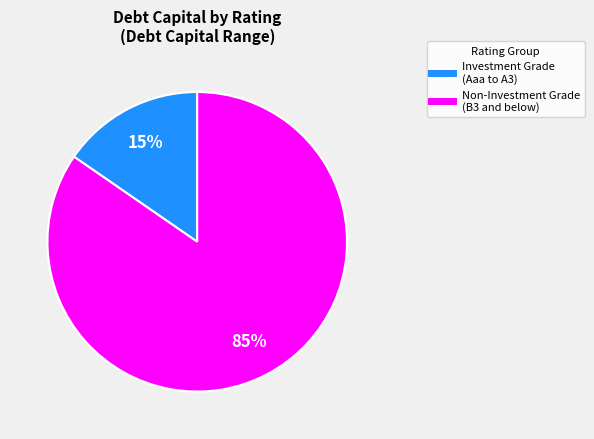

To the nearest percent, what is the average slice percentage?

50%